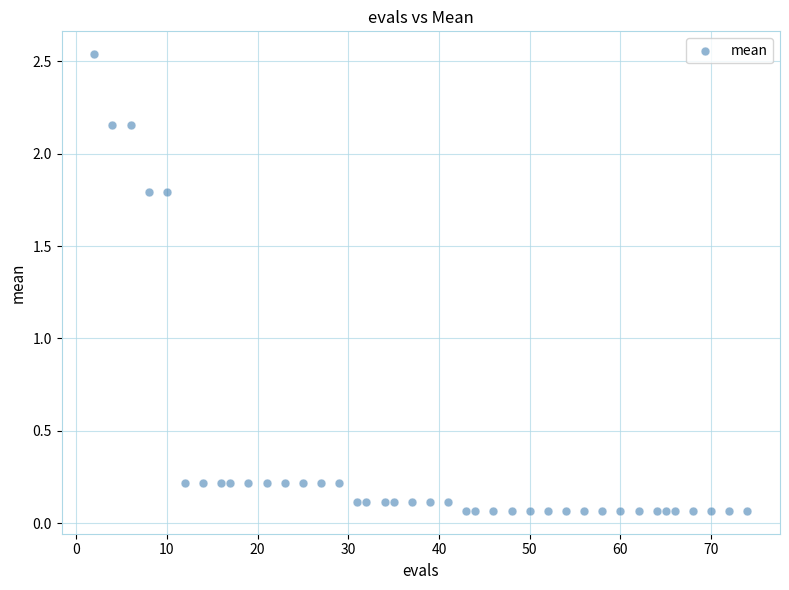

Count the number of points in this scatter plot.

40